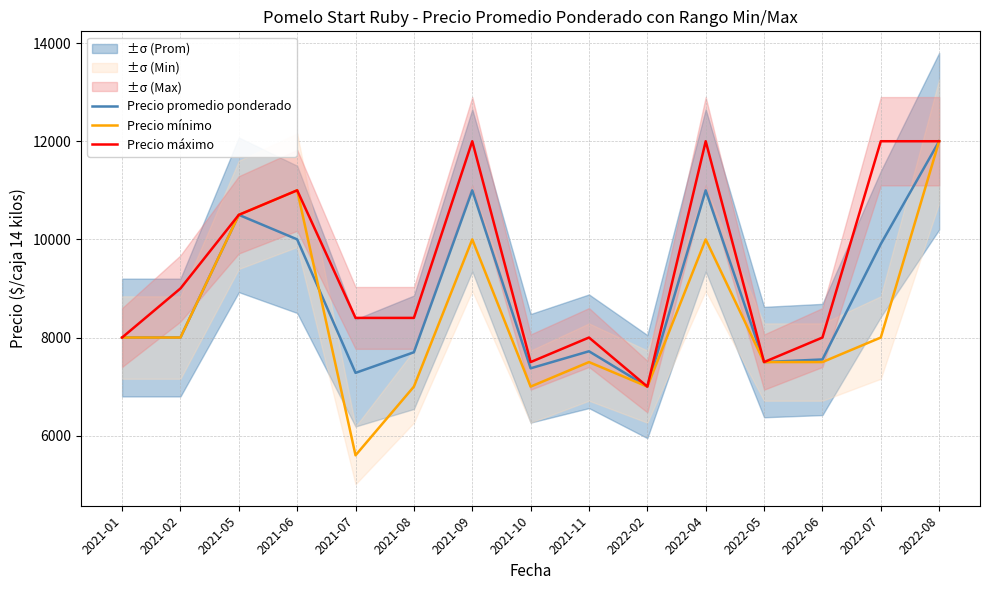

Reading right to left, list all the values displayed in this chart.

Precio promedio ponderado: 2022-08=12000	2022-07=9905	2022-06=7553	2022-05=7500	2022-04=11000	2022-02=7000	2021-11=7720	2021-10=7373	2021-09=11000	2021-08=7700	2021-07=7280	2021-06=10000	2021-05=10500	2021-02=8000	2021-01=8000
Precio mínimo: 2022-08=12000	2022-07=8000	2022-06=7500	2022-05=7500	2022-04=10000	2022-02=7000	2021-11=7500	2021-10=7000	2021-09=10000	2021-08=7000	2021-07=5600	2021-06=11000	2021-05=10500	2021-02=8000	2021-01=8000
Precio máximo: 2022-08=12000	2022-07=12000	2022-06=8000	2022-05=7500	2022-04=12000	2022-02=7000	2021-11=8000	2021-10=7500	2021-09=12000	2021-08=8400	2021-07=8400	2021-06=11000	2021-05=10500	2021-02=9000	2021-01=8000